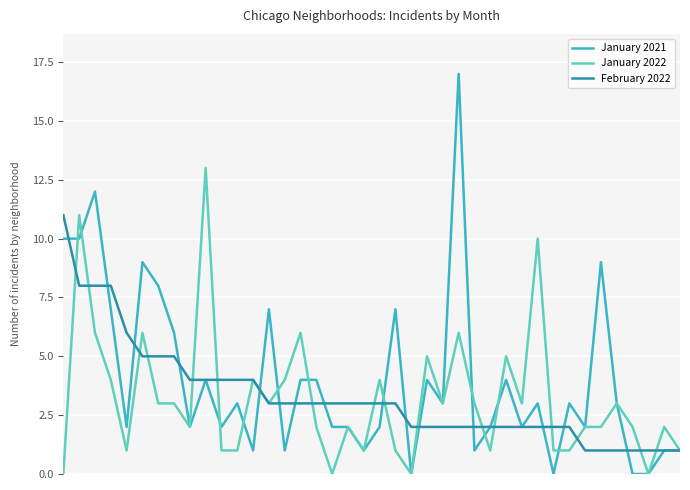

Which series has the largest range (max minus min)?

January 2021